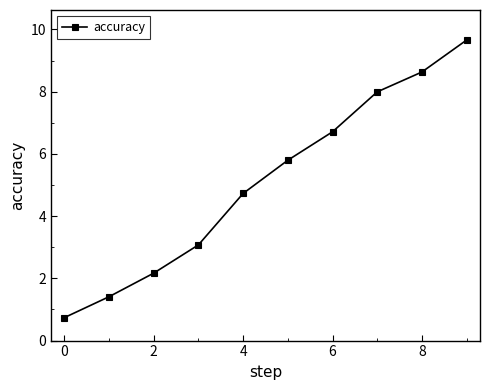

What is the value of the 3rd point from the left?

2.2